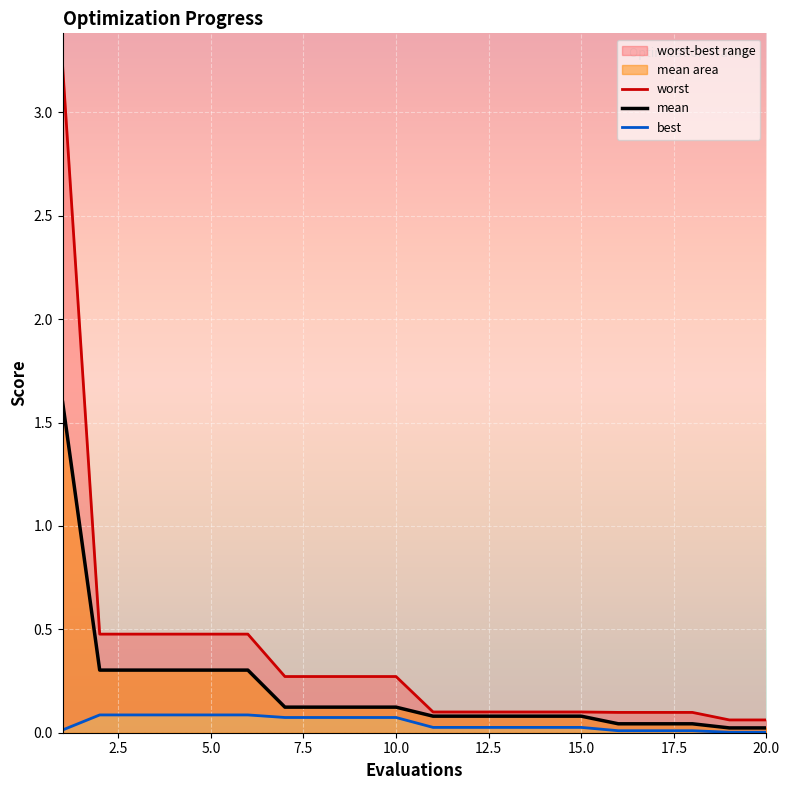

The value of mean at 15.0 is 0.1. True or false?

True